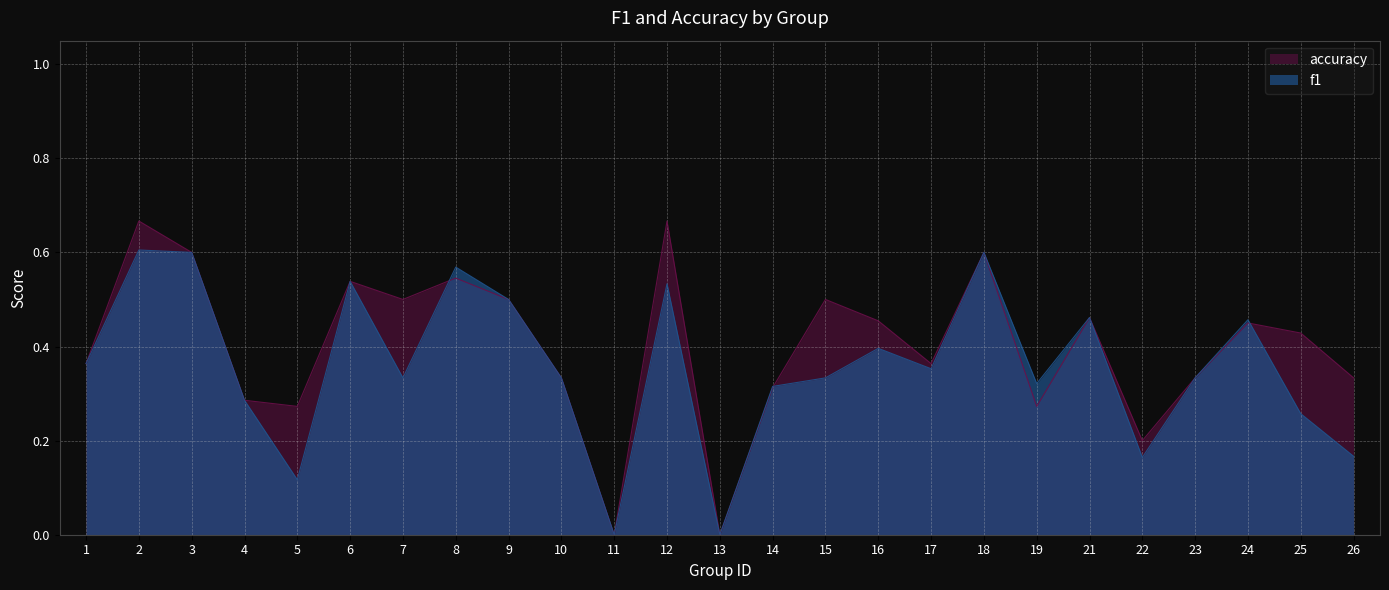

Is it true that f1 equals 0.6 at 21?

False